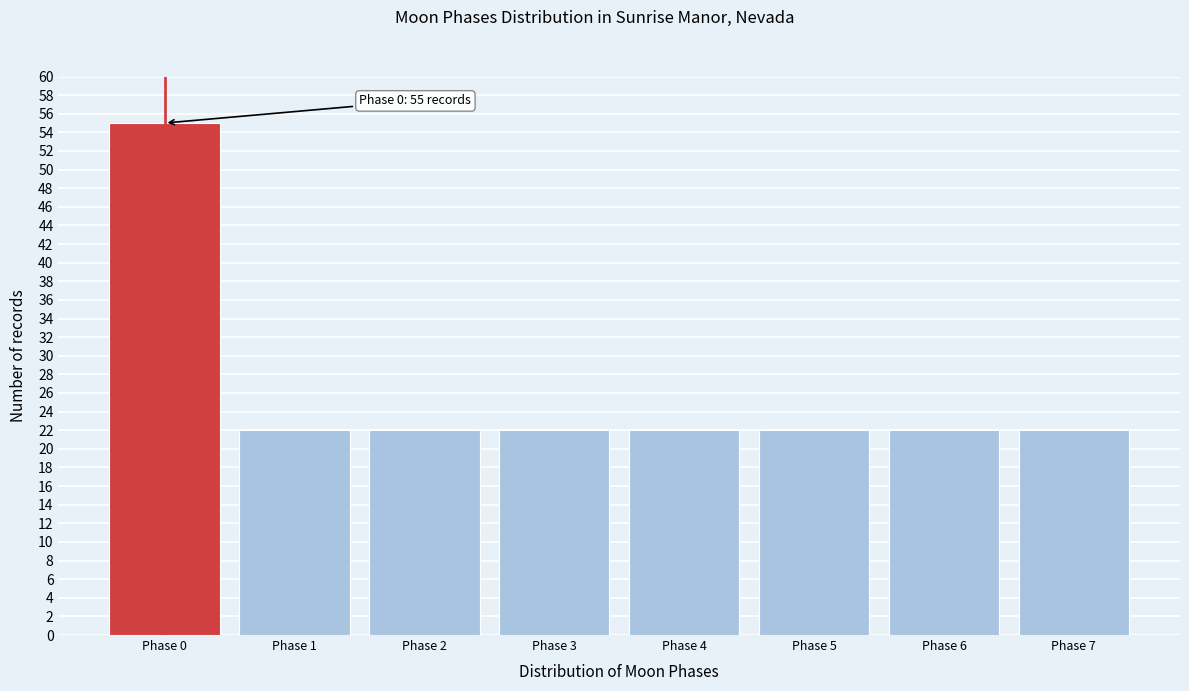

Reading left to right, list all the values displayed in this chart.

Phase 0=55	Phase 1=22	Phase 2=22	Phase 3=22	Phase 4=22	Phase 5=22	Phase 6=22	Phase 7=22